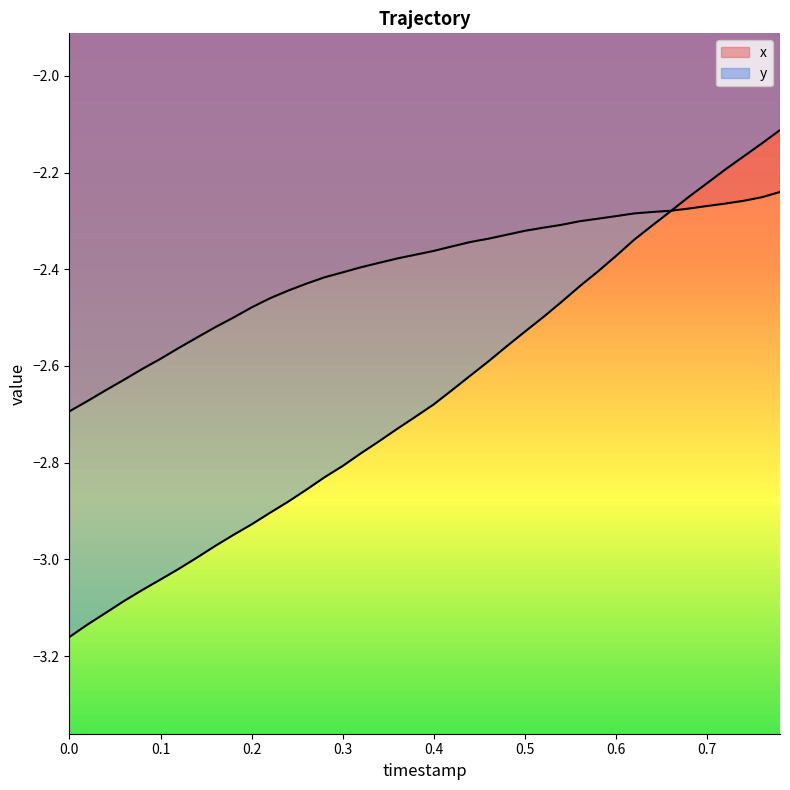

At how many categories does at least one series exceed -3?

40